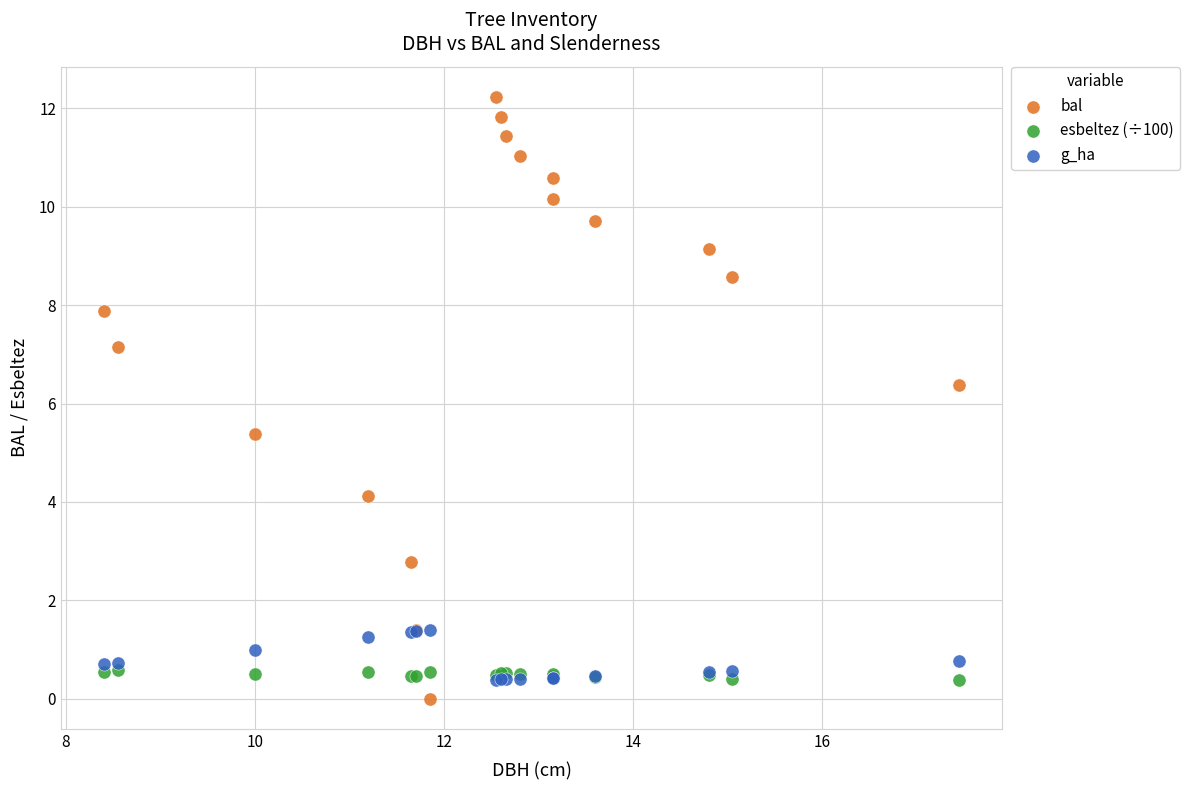

Which series reaches the maximum Y coordinate?

bal